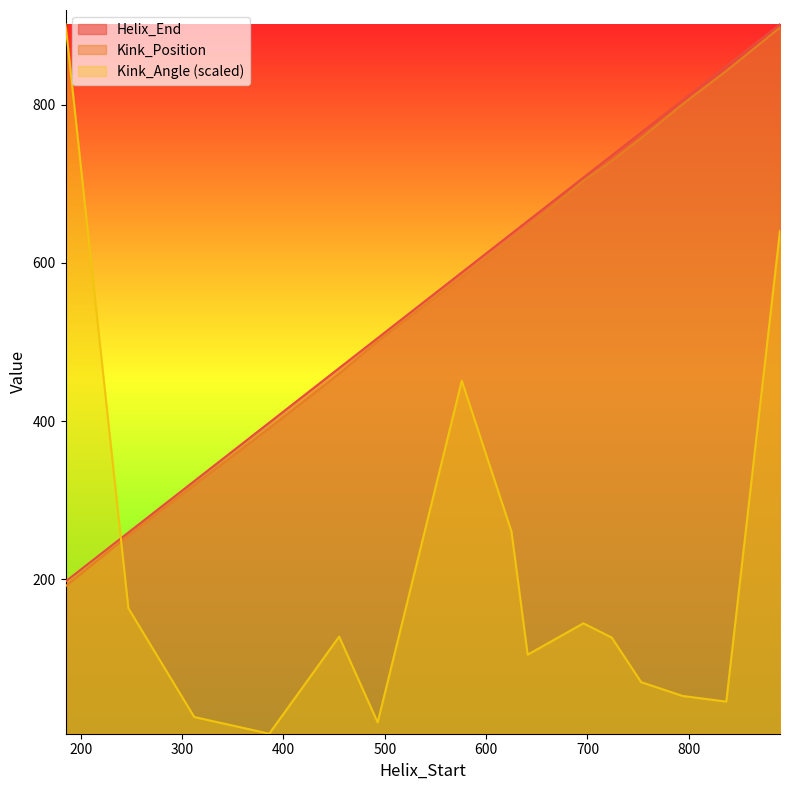

What are all the series names shown in the legend?

Helix_End, Kink_Position, Kink_Angle (scaled)